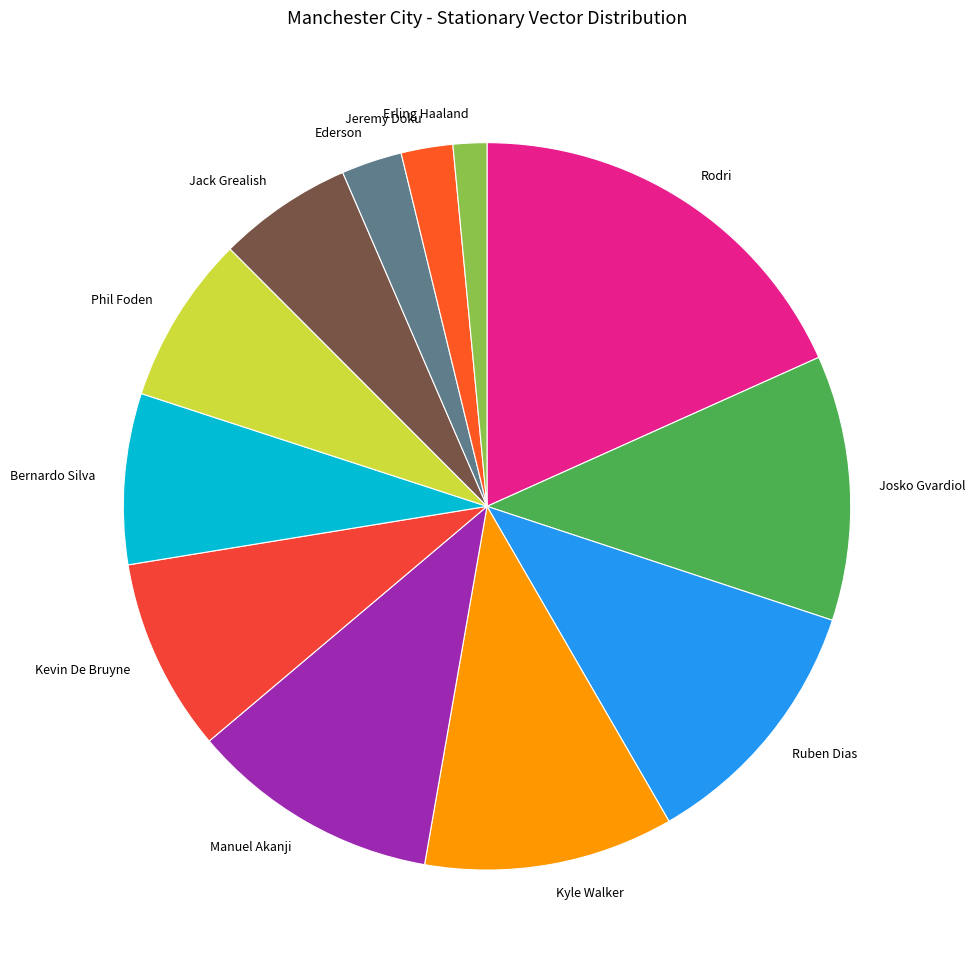

Is it true that Ruben Dias is 1% of the pie?

False